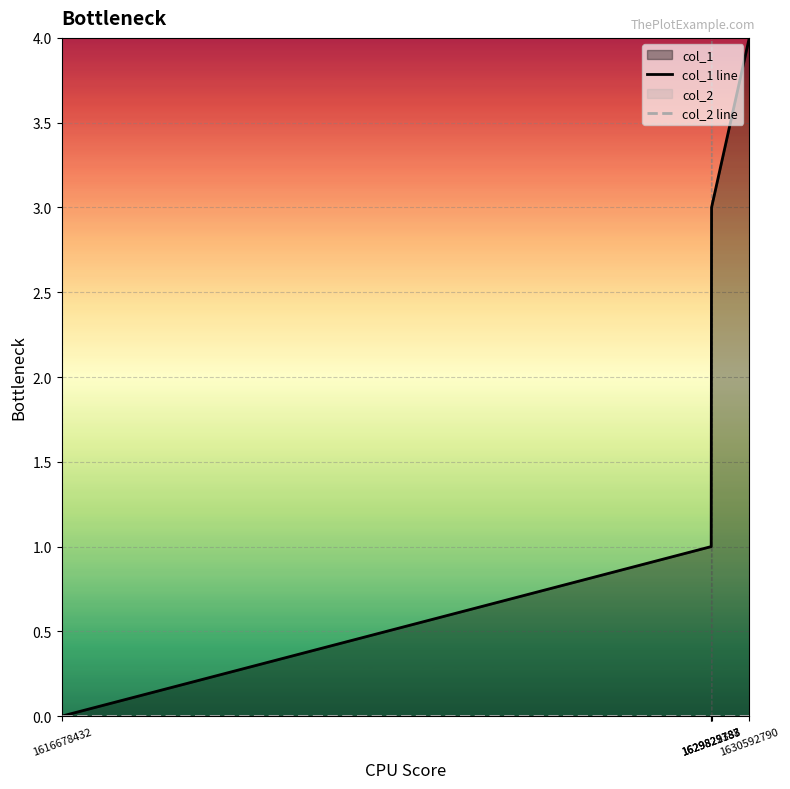

Rank the categories by col_2 line value from lowest to highest.

1616678432, 1629822183, 1629825787, 1629829388, 1630592790